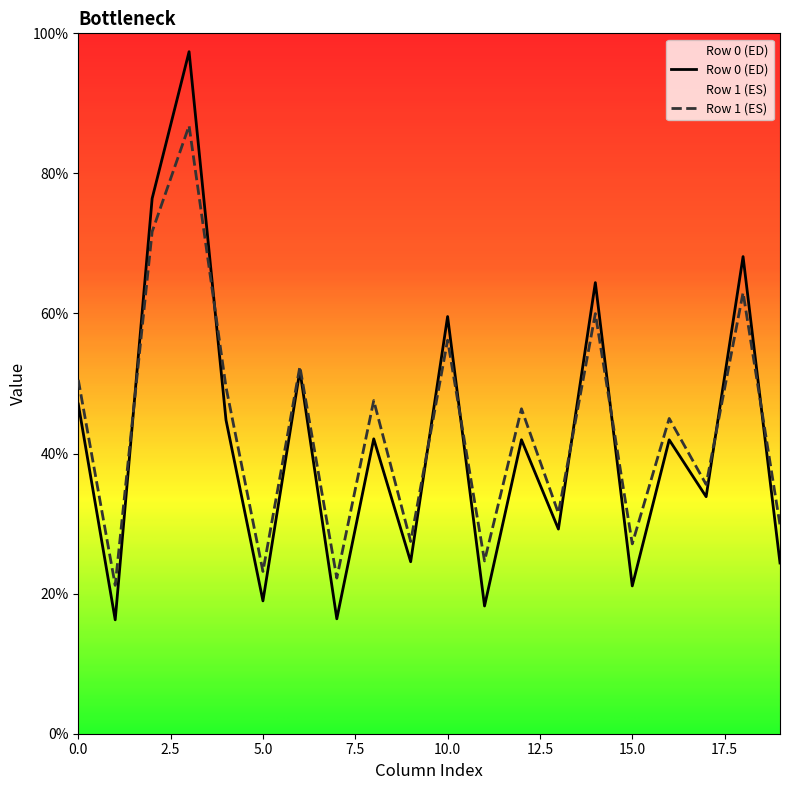

List the series in order of their peak value, lowest first.

Row 1 (ES), Row 0 (ED)